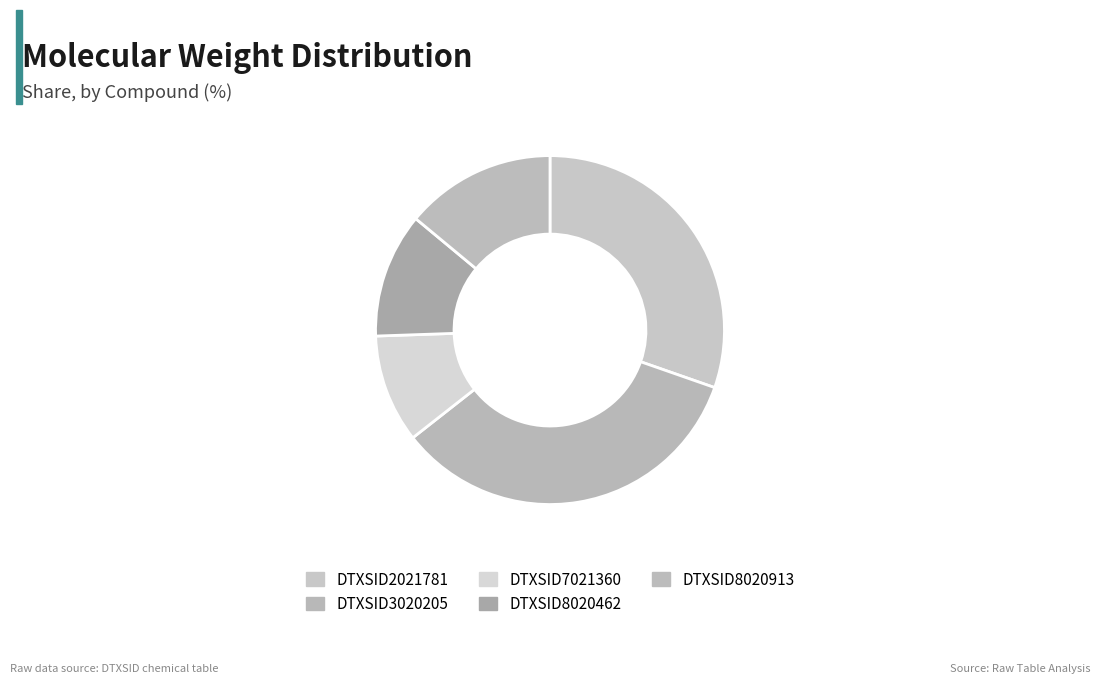

True or false: DTXSID2021781 accounts for 39% of the total.

False